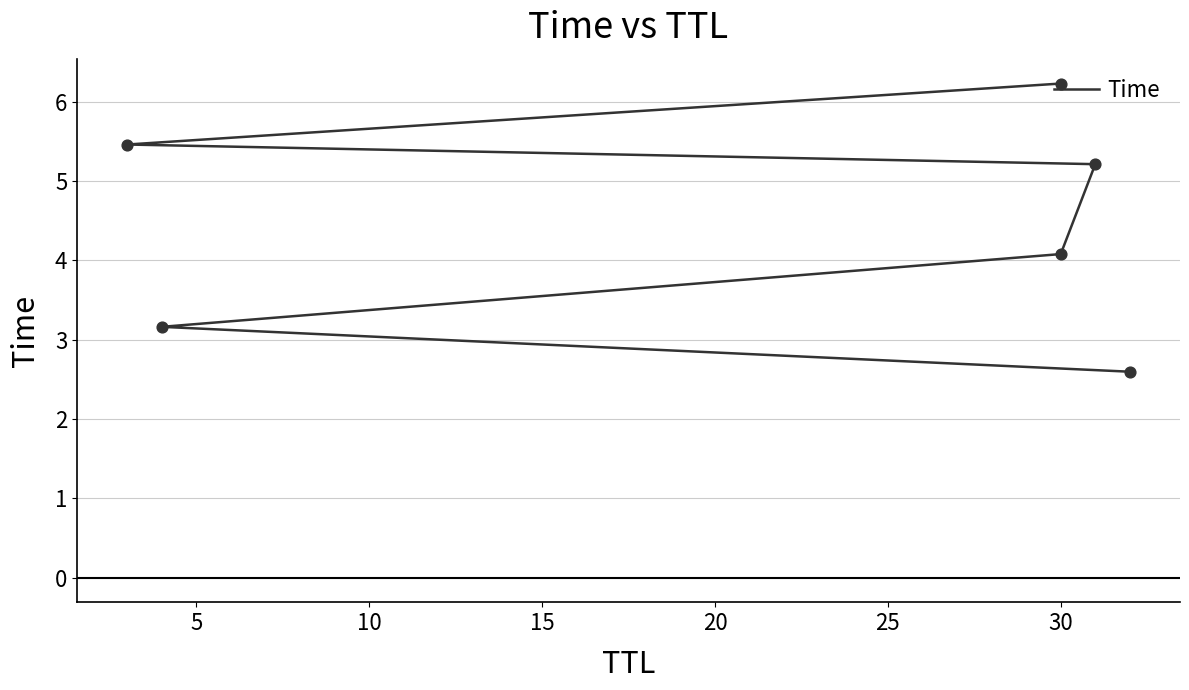

What is the change in value from 15 to 20?

+0.2